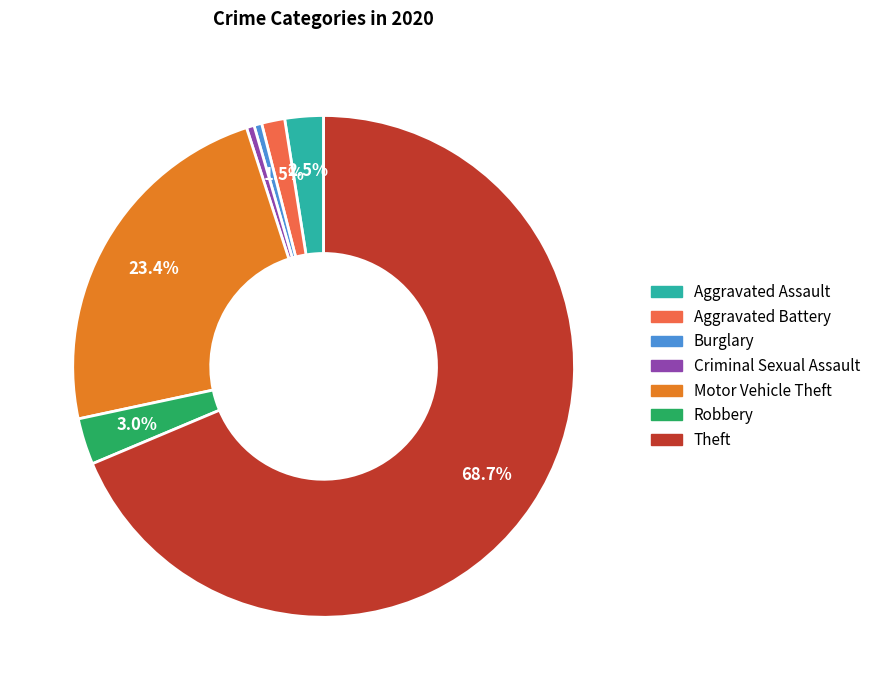

Which slice is the largest?

Theft